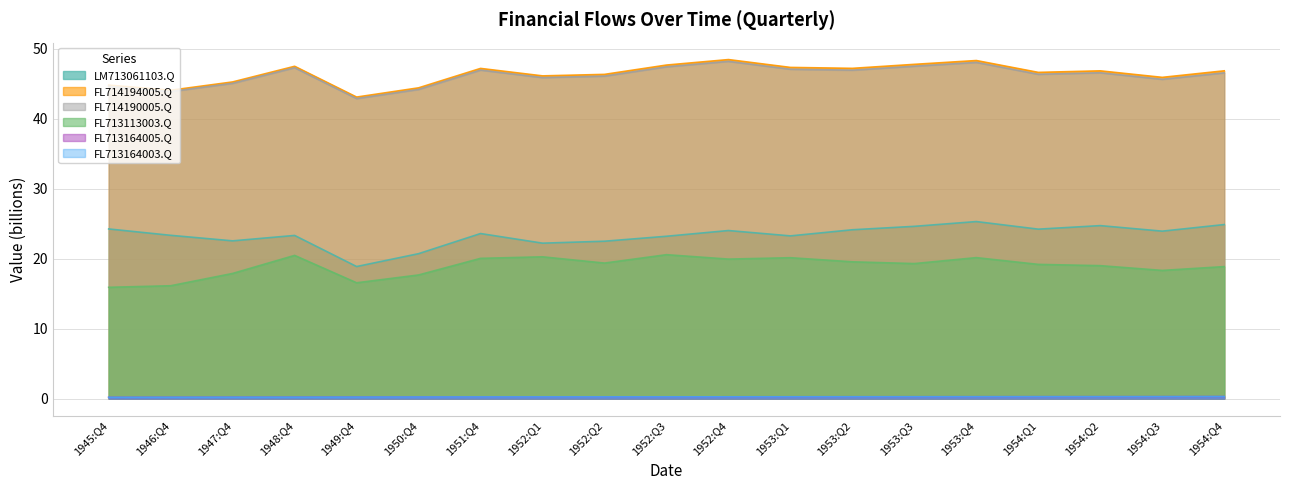

True or false: FL713113003.Q and FL714194005.Q cross at least once.

False